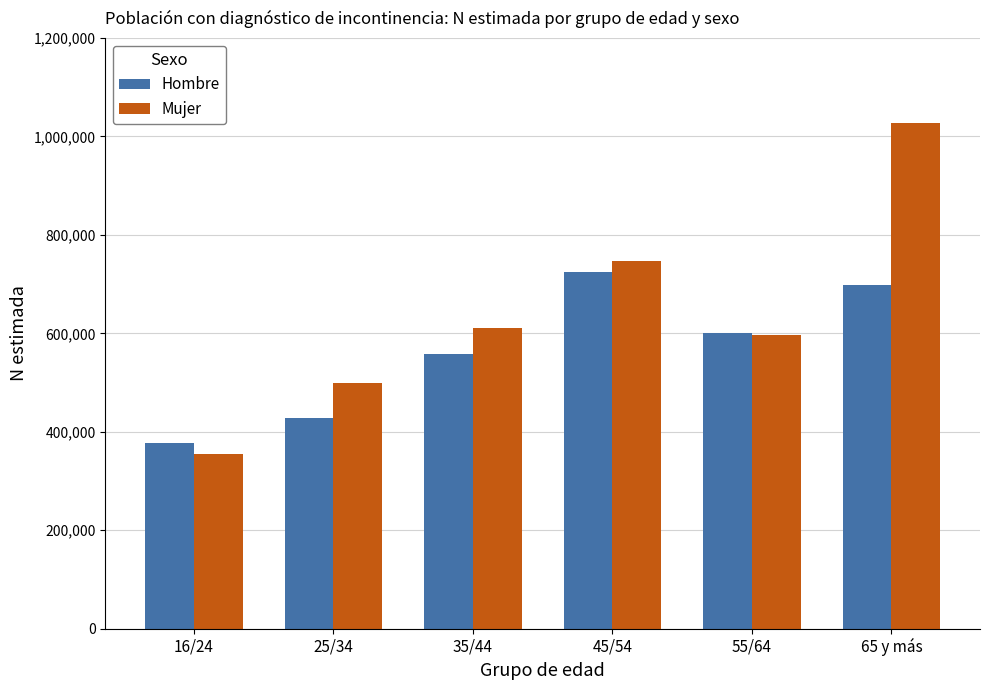

Between 35/44 and 65 y más, which series saw the biggest shift?

Mujer